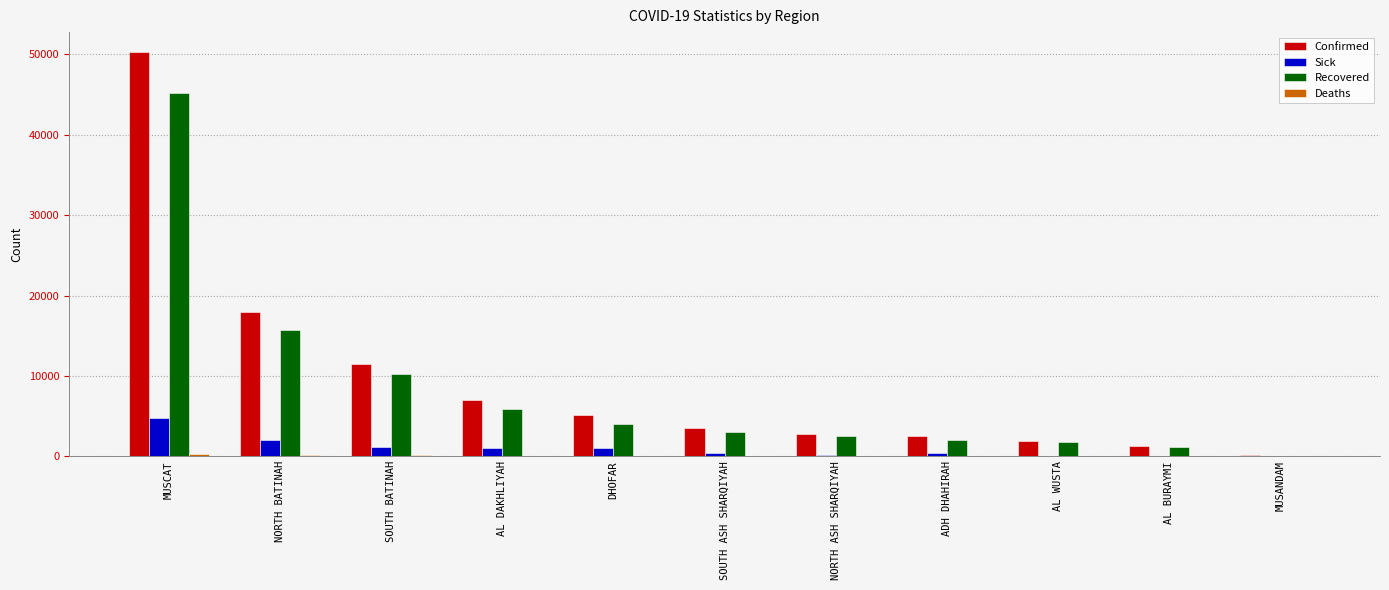

How many data points does each series have?

11